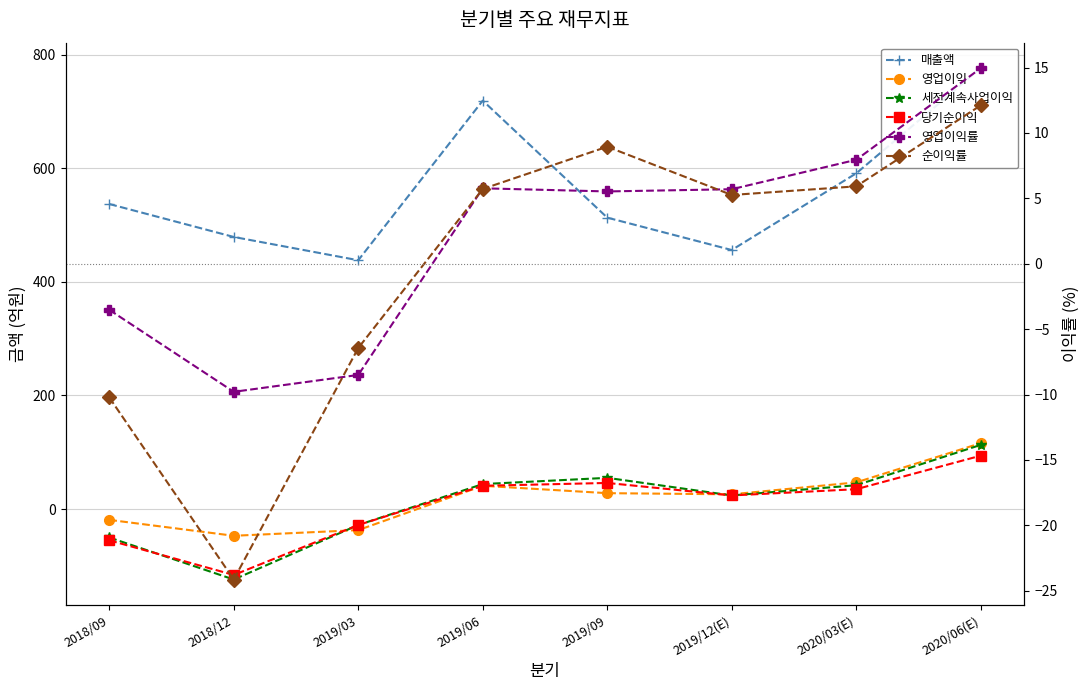

What is the maximum value for 영업이익?

116.0